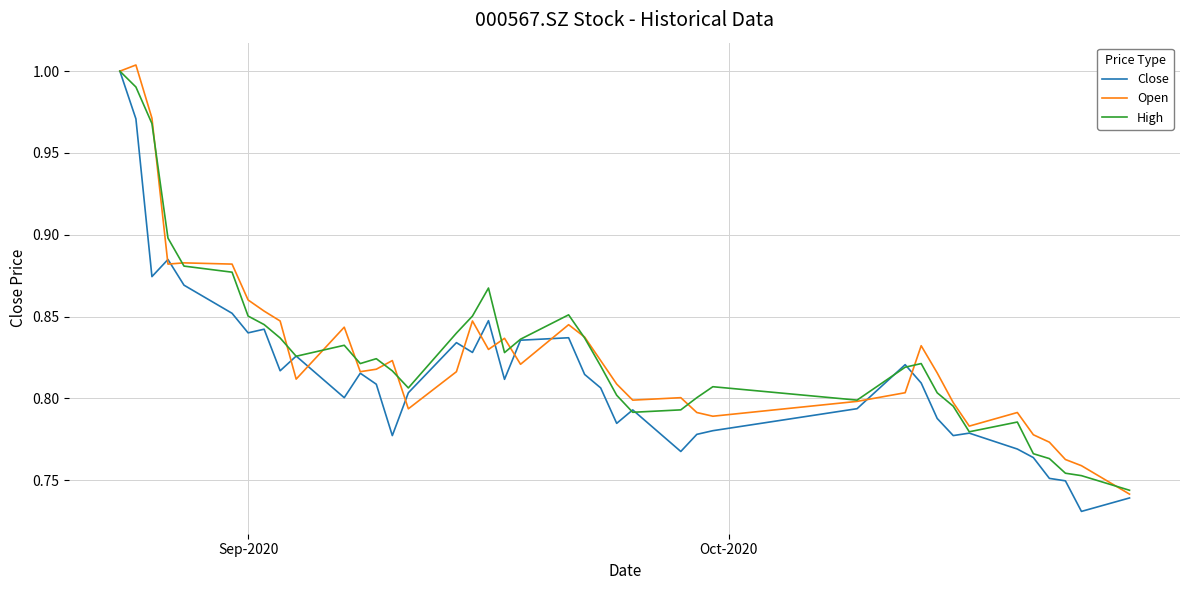

Which series has the widest spread of values?

Close